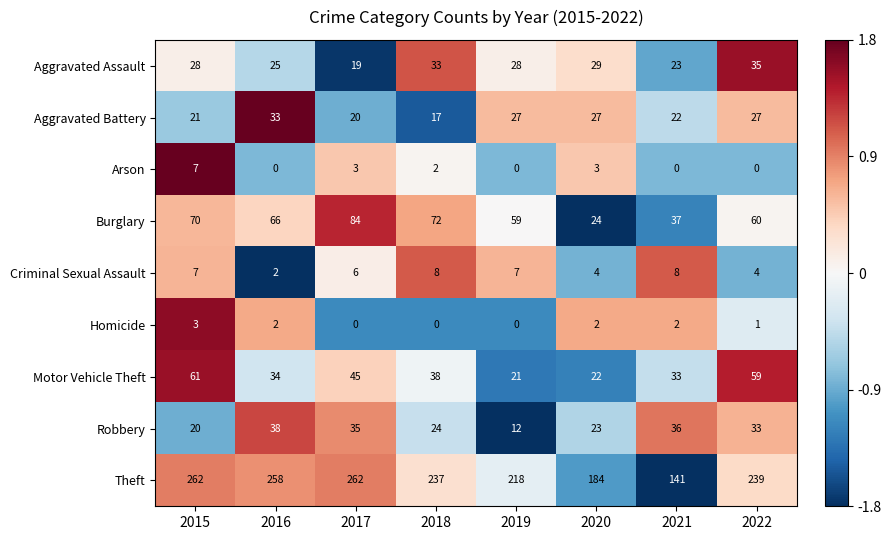

What is the difference between the second highest and second lowest values in the Theft series?

78